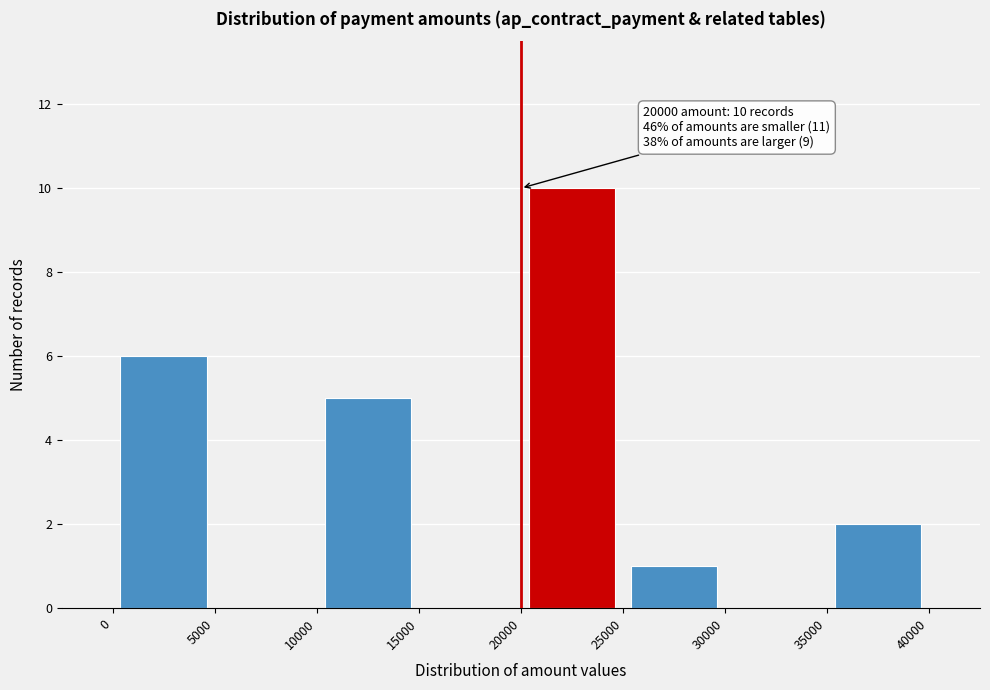

Over which range of the x-axis is the bar tallest?

20000 to 25000